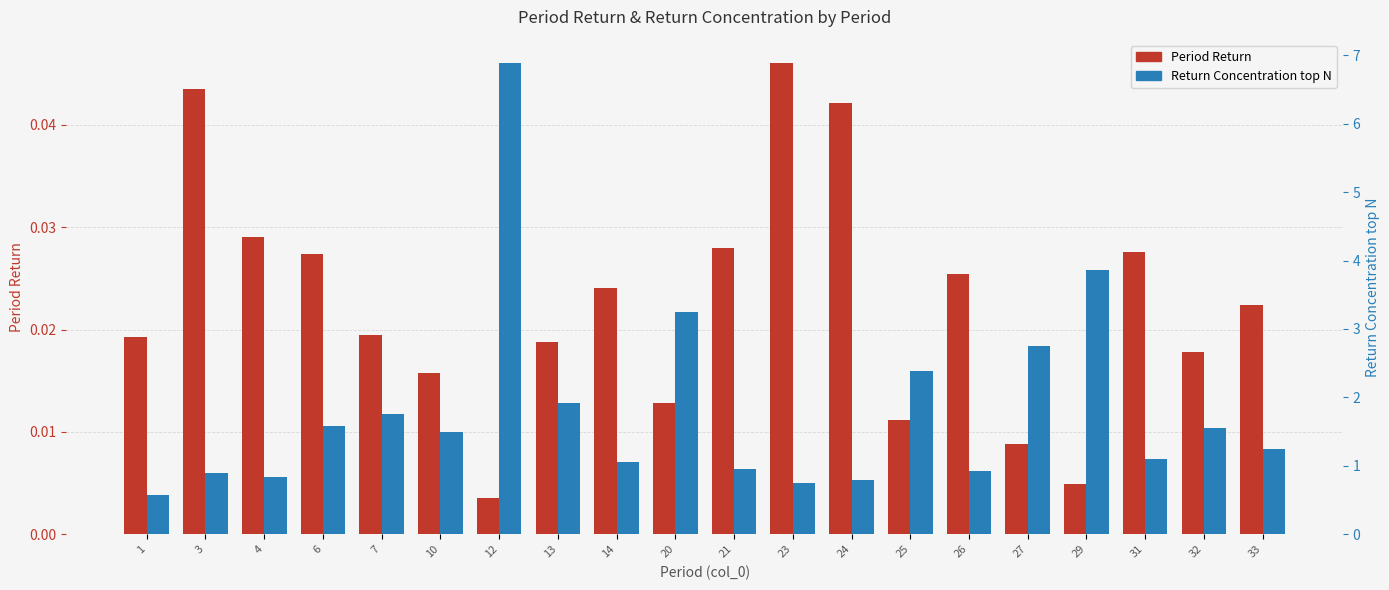

At which label does Return Concentration top N reach its minimum?

1